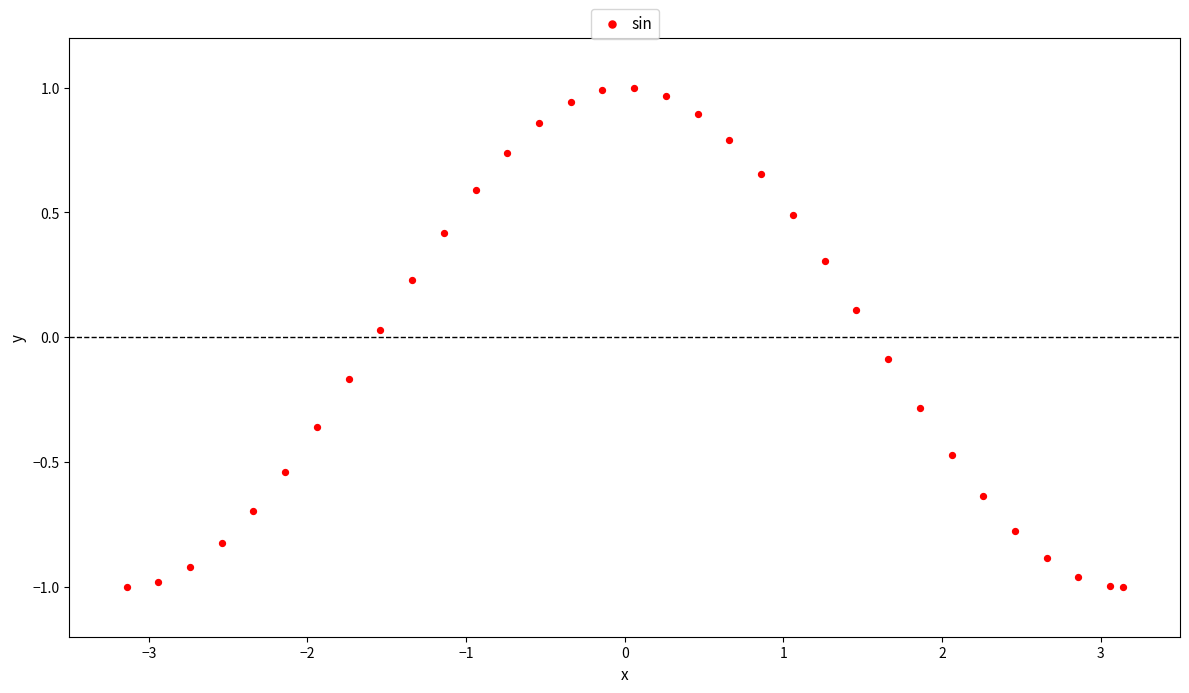

What is the range of X values (max minus min)?

6.3